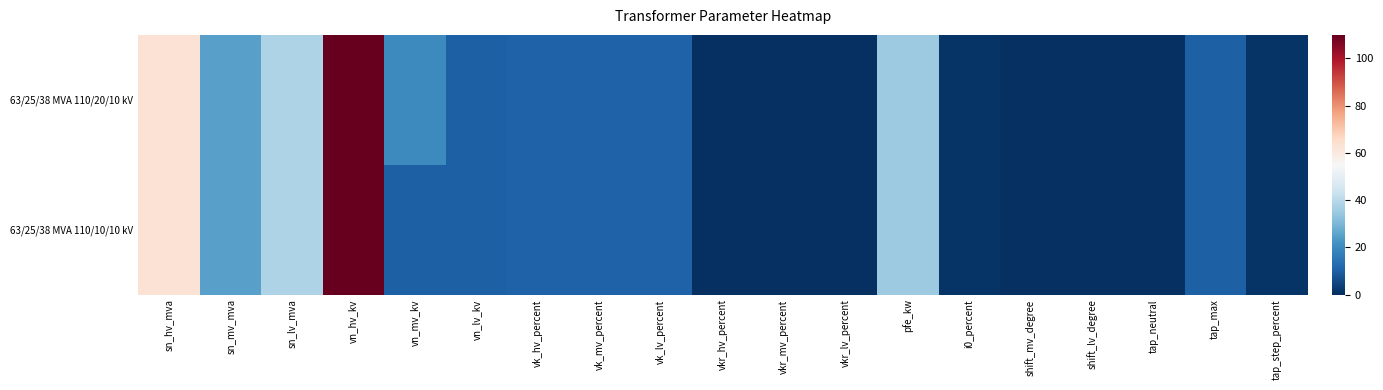

Rank the series by their average value, from lowest to highest.

63/25/38 MVA 110/10/10 kV, 63/25/38 MVA 110/20/10 kV